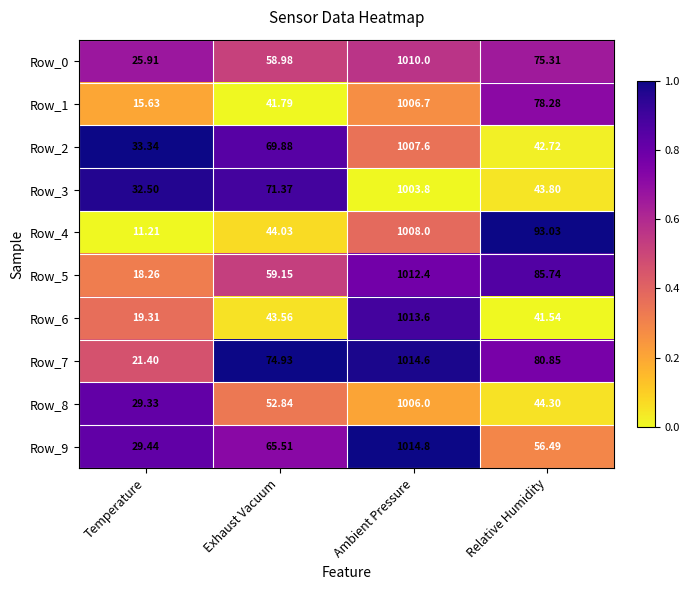

Where does the Row_8 series first go above 52?

Exhaust Vacuum